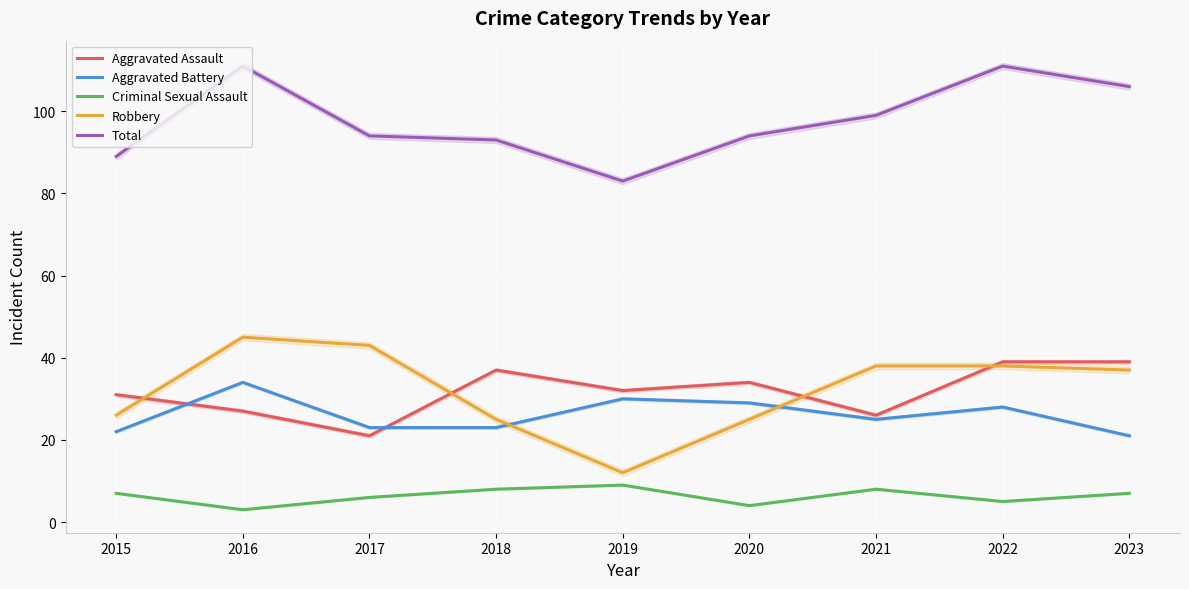

Reading left to right, what are all the values shown in this chart?

Aggravated Assault: 31	27	21	37	32	34	26	39	39
Aggravated Battery: 22	34	23	23	30	29	25	28	21
Criminal Sexual Assault: 7	3	6	8	9	4	8	5	7
Robbery: 26	45	43	25	12	25	38	38	37
Total: 89	111	94	93	83	94	99	111	106